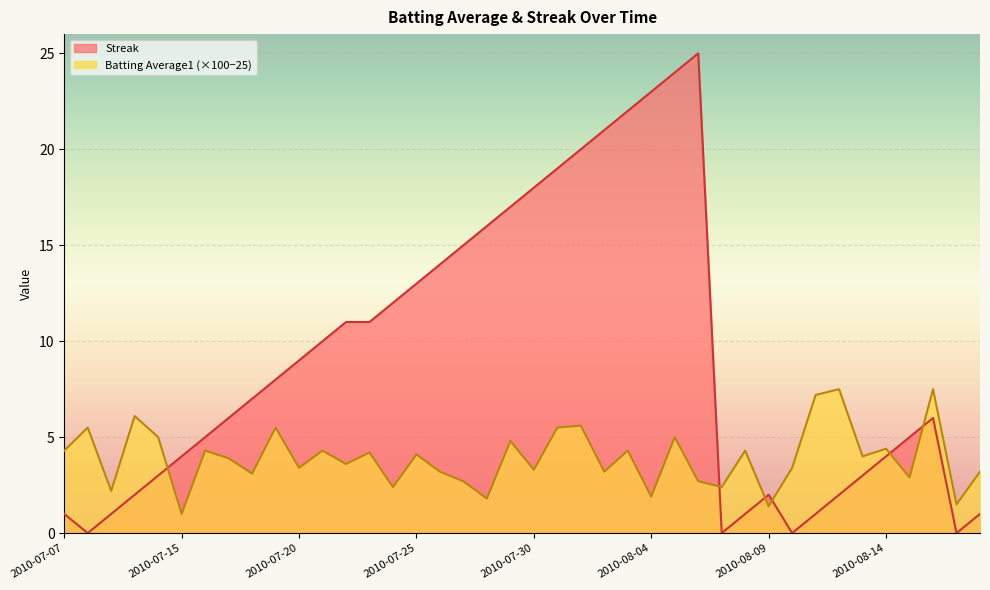

Which series has the widest spread of values?

Streak